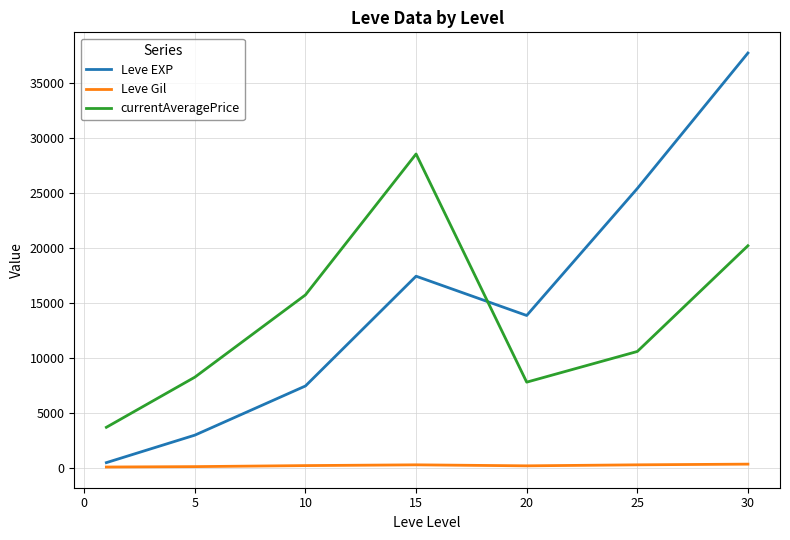

What is the highest value of the Leve EXP series?

37715.0